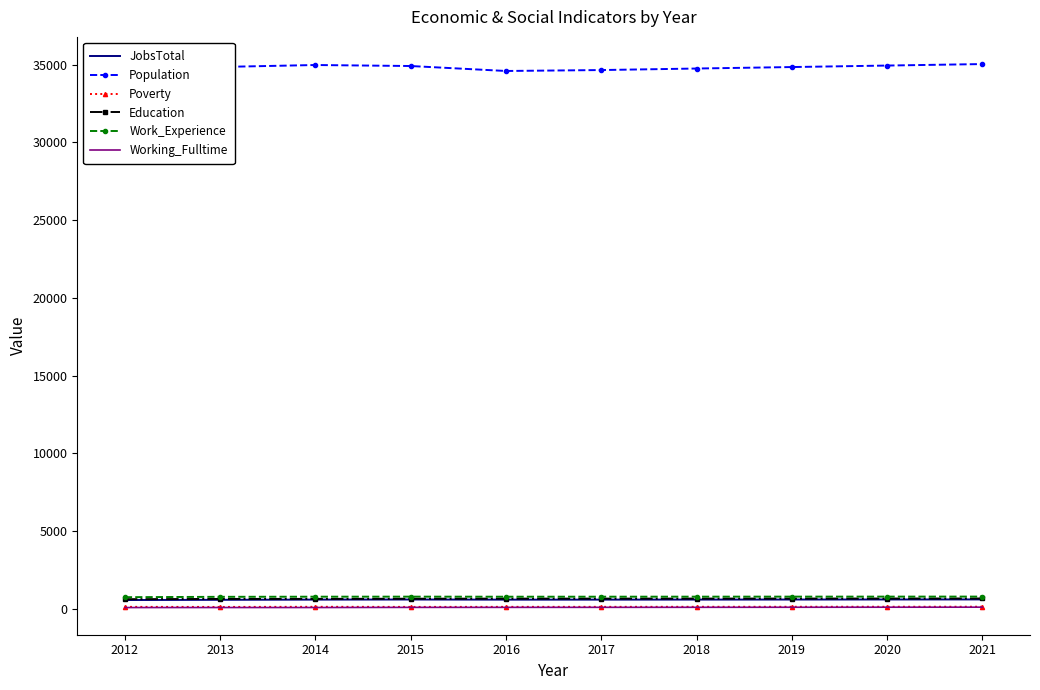

True or false: Population and Education intersect in this chart.

False